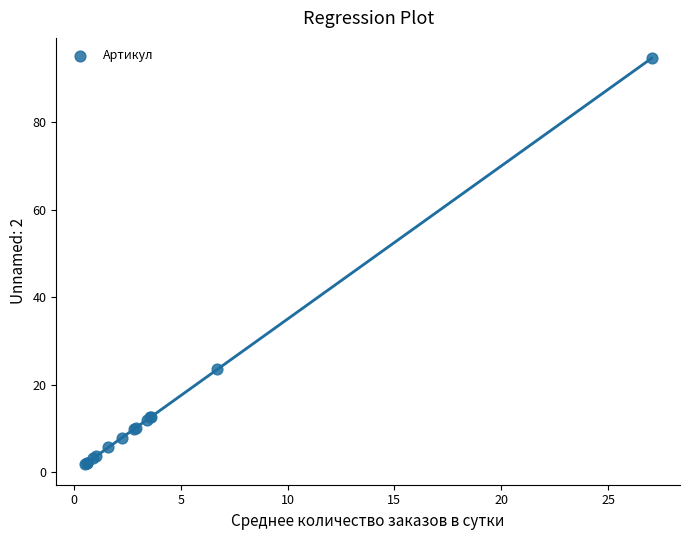

What Y value in the scatter plot is closest to 48?

23.5